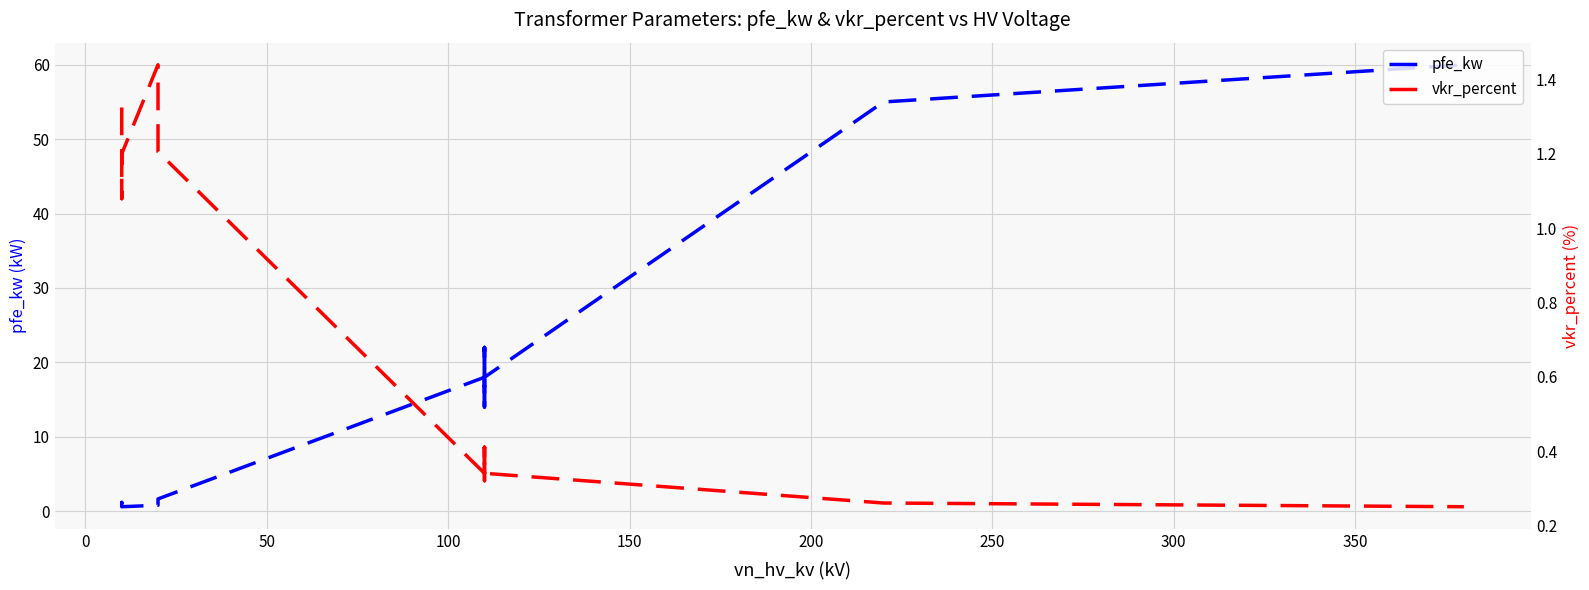

Is the value of vkr_percent at 11 greater than the value of pfe_kw at 10?

No